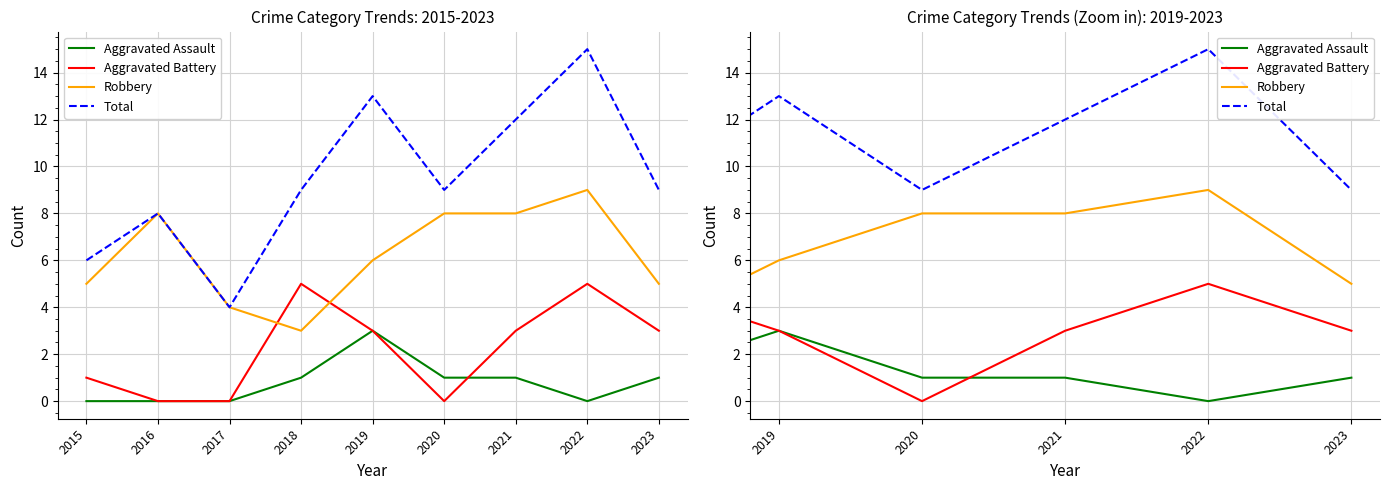

What is the minimum value for Robbery?

3